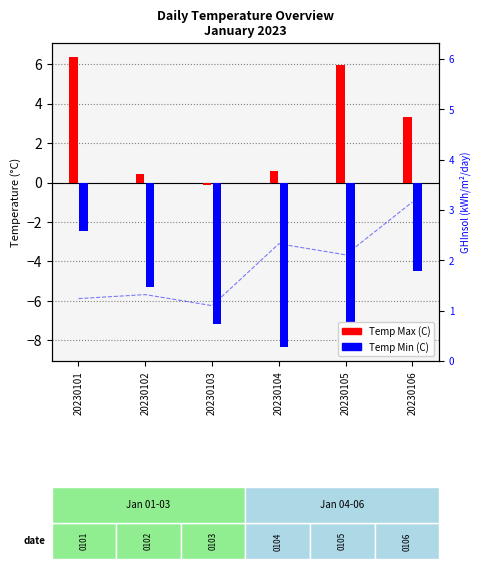

Does the chart contain stacked bars?

No